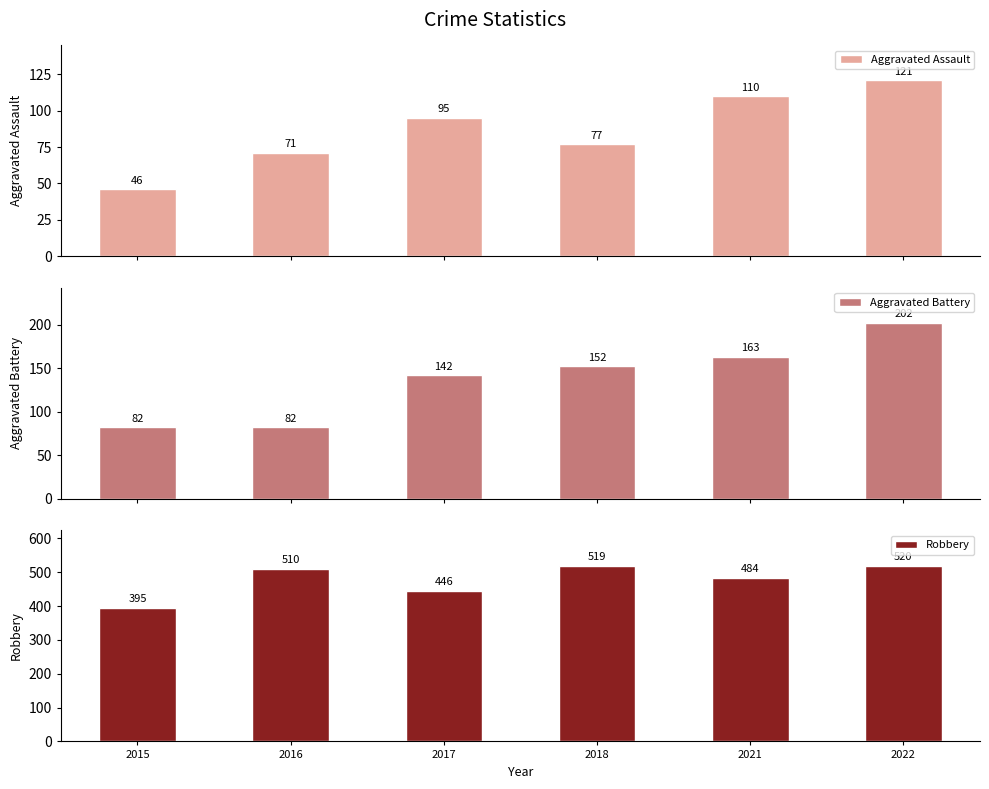

What value does the Aggravated Assault series have at 2015, to the nearest 10?

50